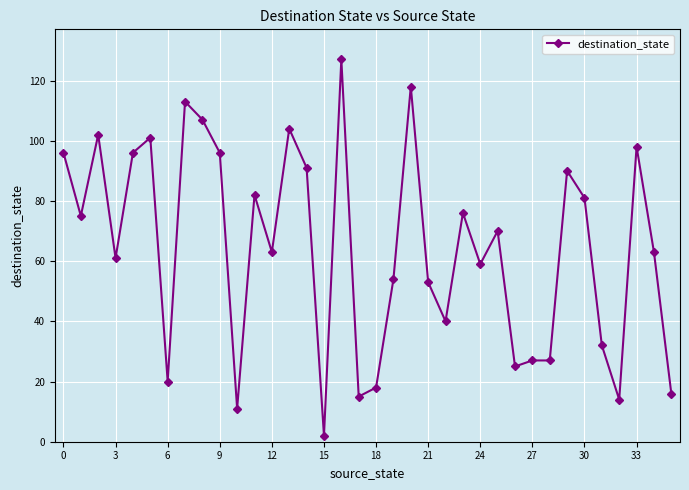

How many lines are shown in the chart?

1